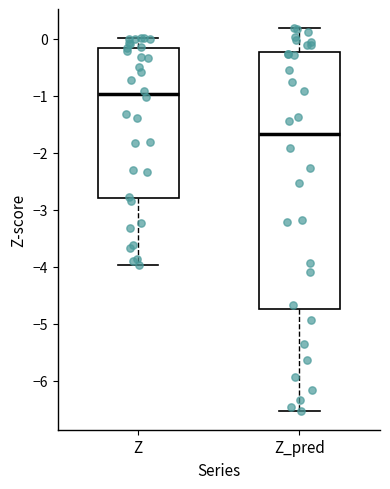

Reading left to right, transcribe this box plot: for each box, give where its median line is, the range the box spans, and where its two whiskers end, as read against the y-axis. The values are not printed on the chart, so give them approximately, as read against the axis.

Z: median -1.0, box -2.8 to -0.2, whiskers -4.0 to 0.0
Z_pred: median -1.7, box -4.7 to -0.2, whiskers -6.5 to 0.2